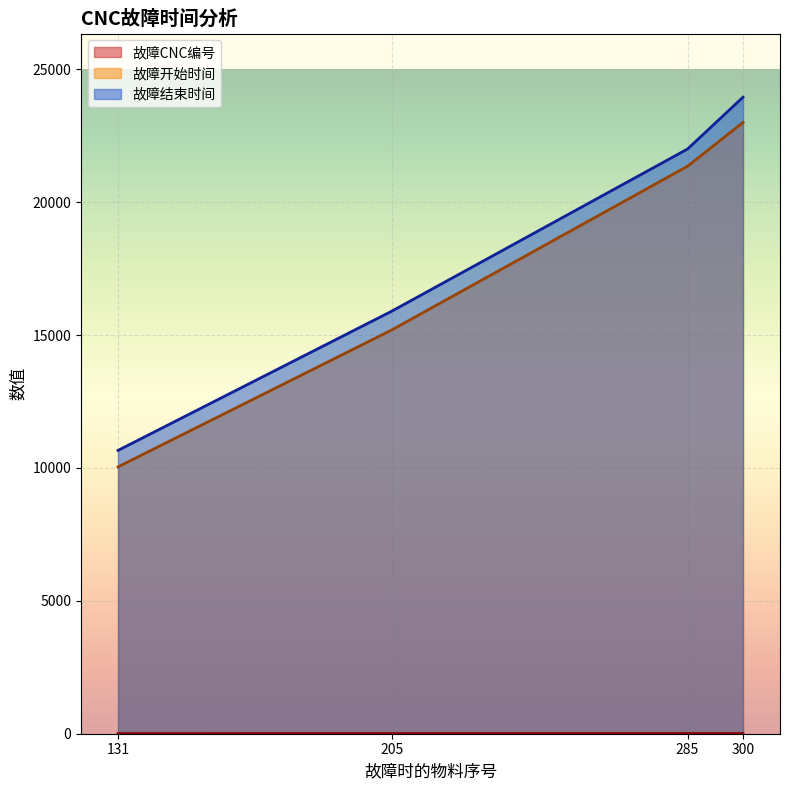

True or false: 故障开始时间 and 故障结束时间 cross at least once.

False